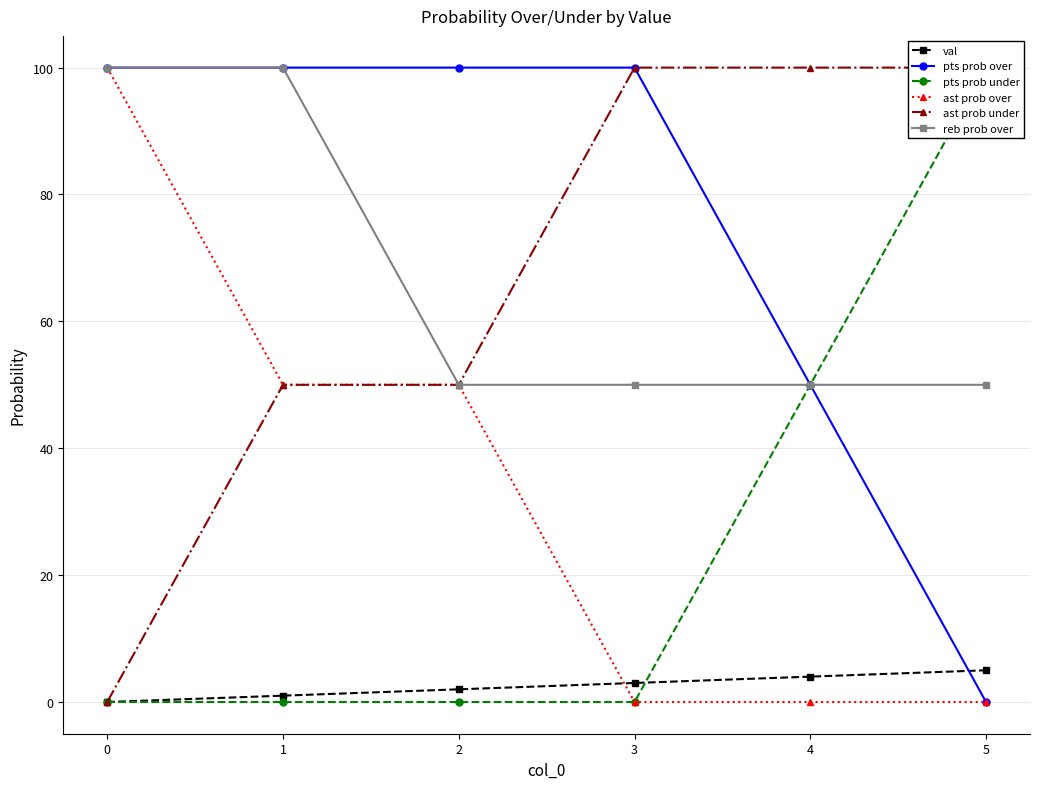

True or false: reb prob over and pts prob under intersect in this chart.

False